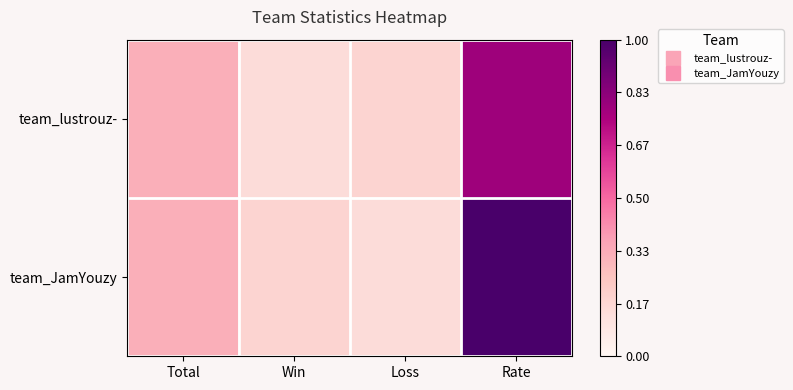

At how many categories does at least one series exceed 0?

4